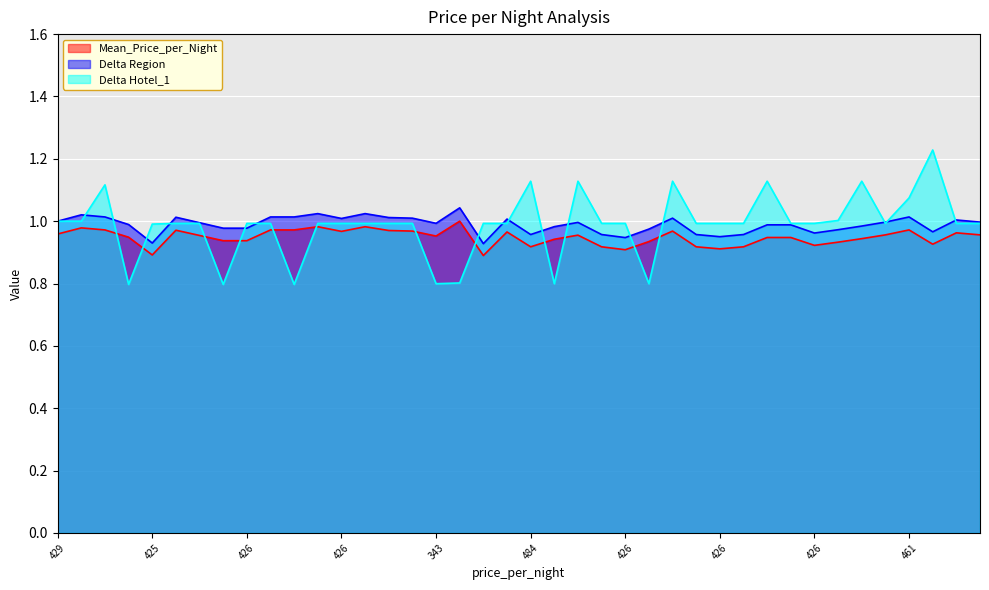

What is the minimum value for Delta Hotel_1?

0.8